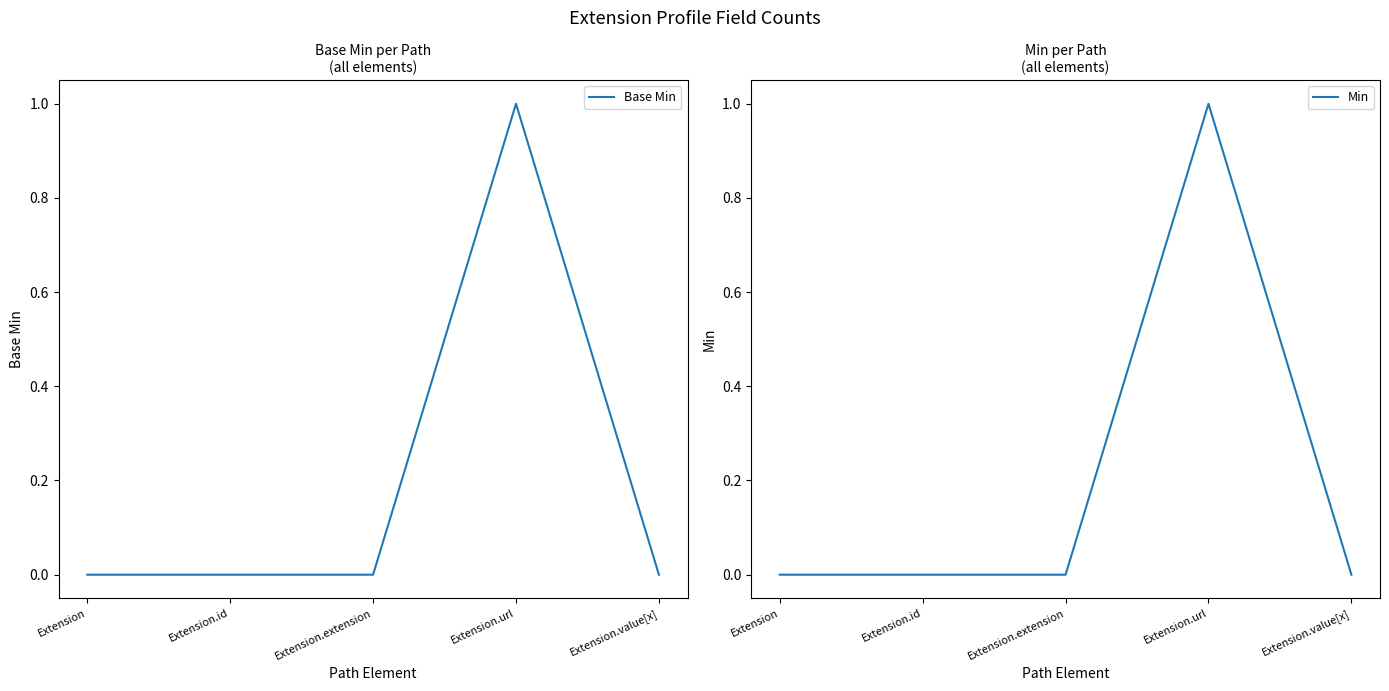

Rank the series at Extension.id from lowest to highest value.

Base Min, Min